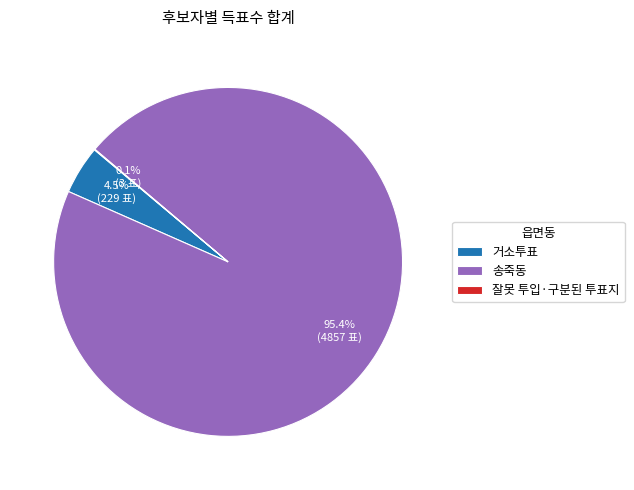

What is the ratio of the value at 송죽동 to the value at 거소투표?

21.2